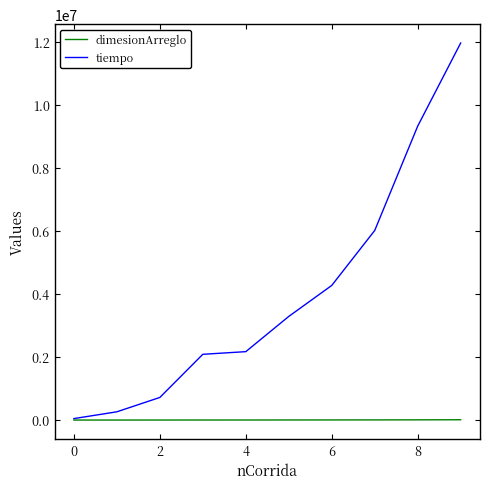

Which series has the widest spread of values?

tiempo